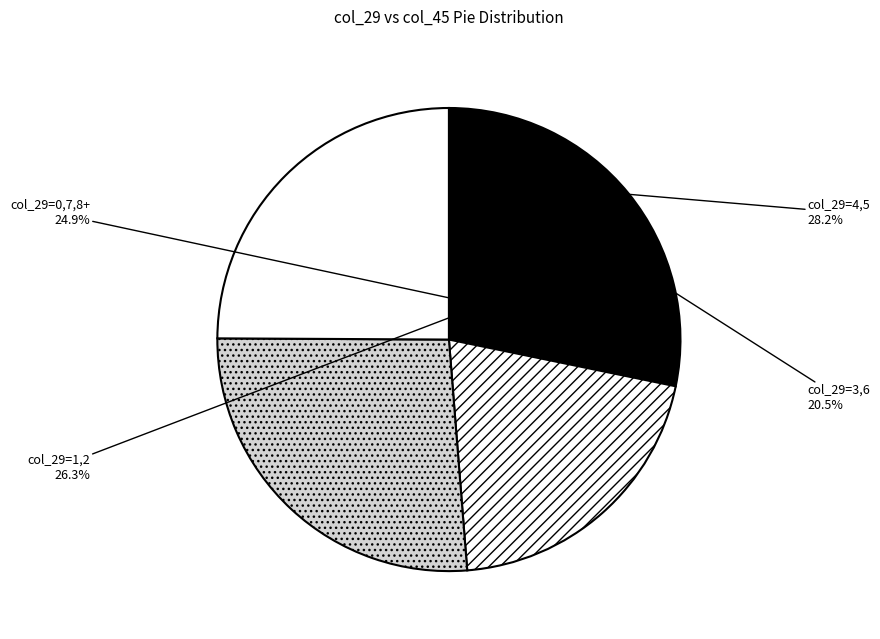

True or false: 13 accounts for 1% of the total.

False